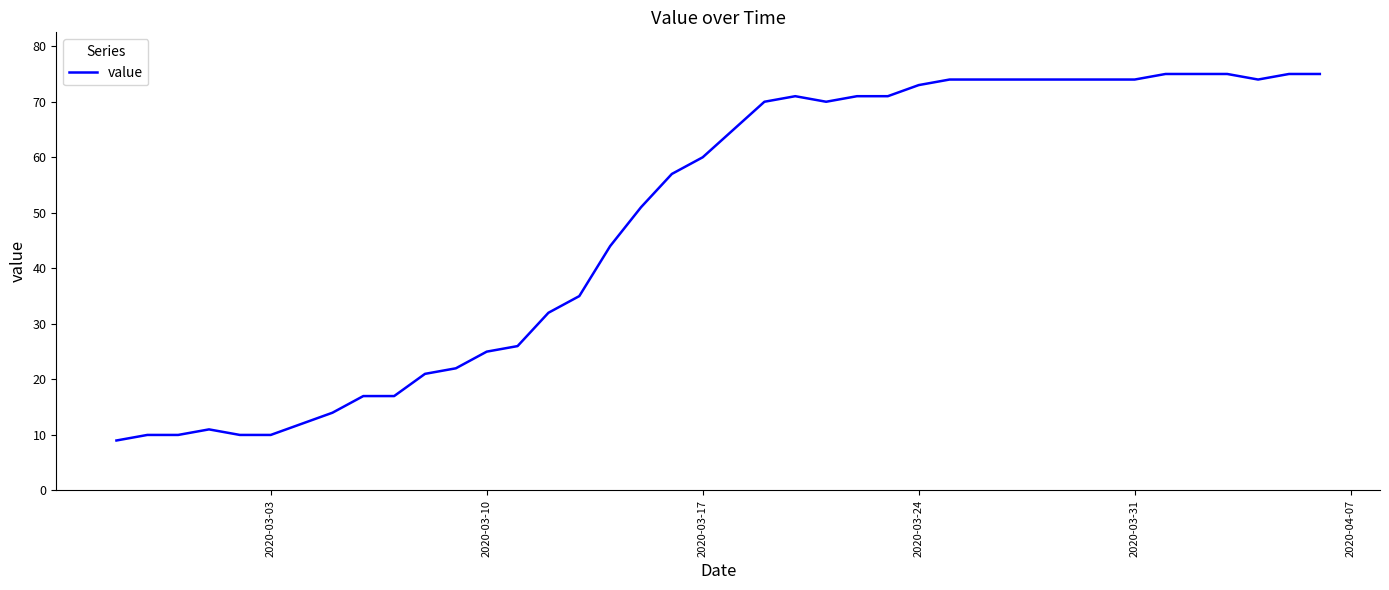

What is the minimum value shown in the chart?

9